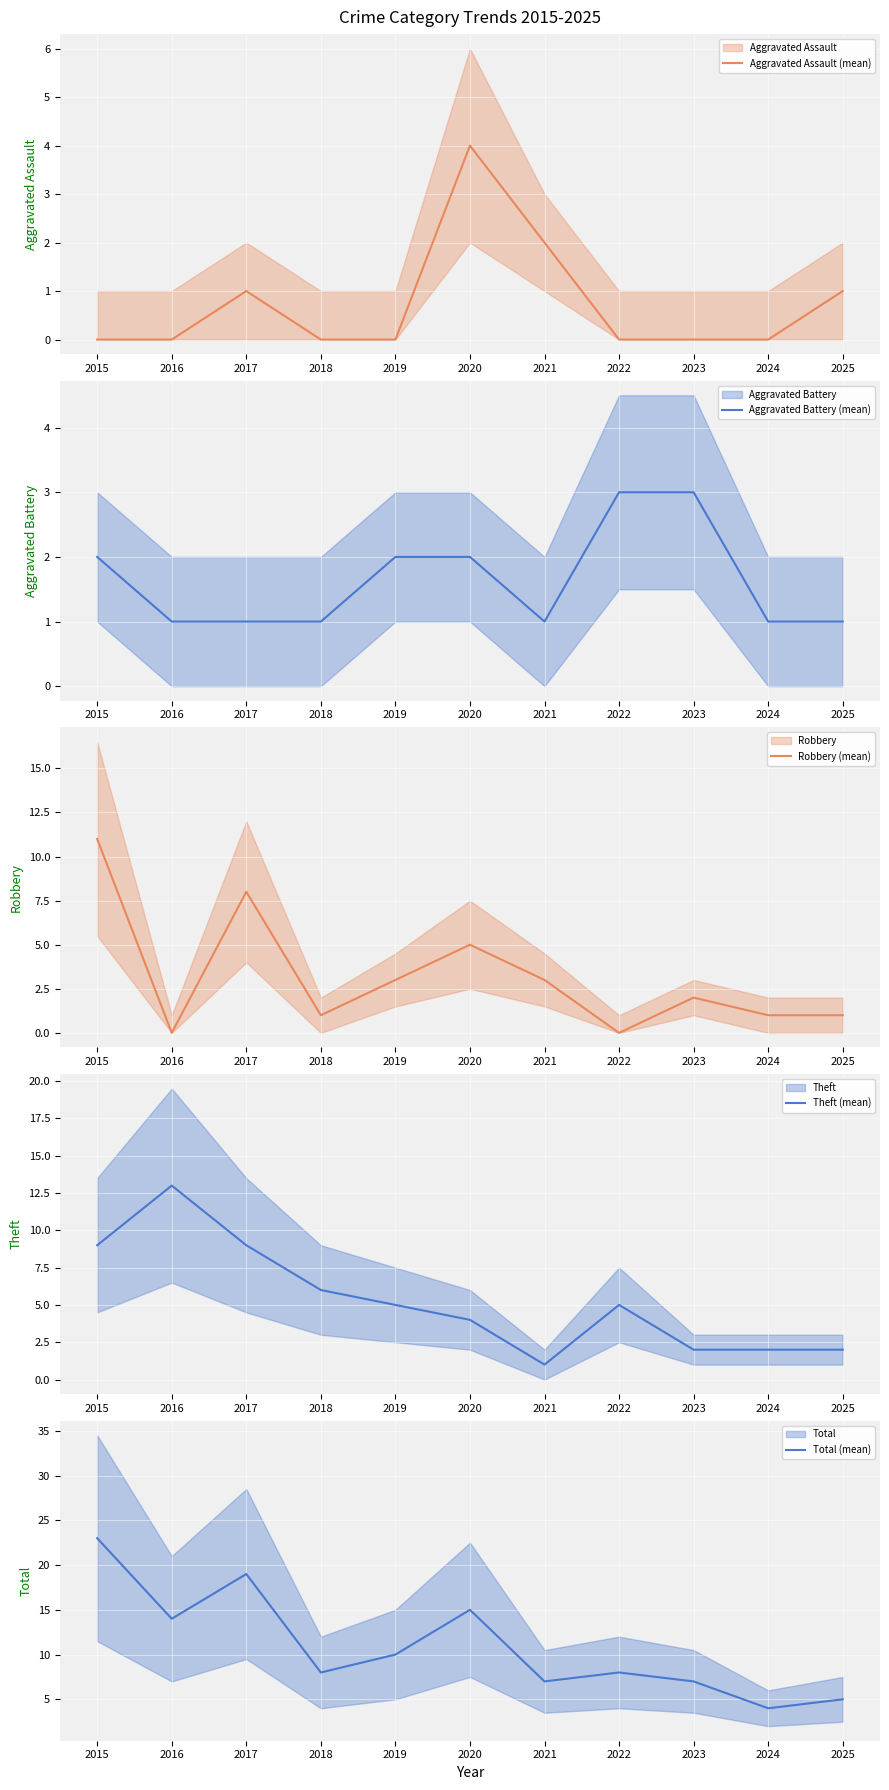

Which series has the largest range (max minus min)?

Total (mean)